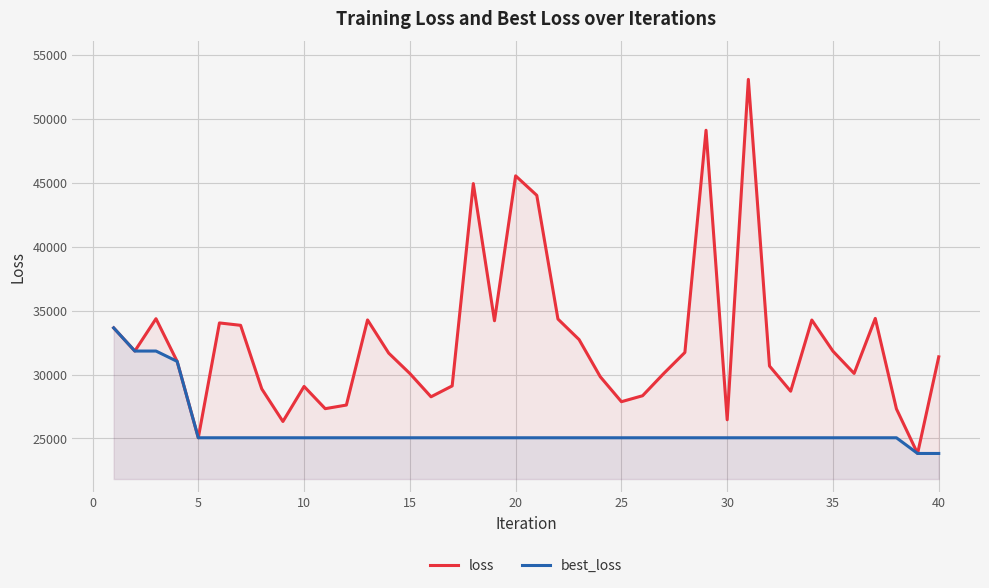

Which series has the largest total across all categories?

loss